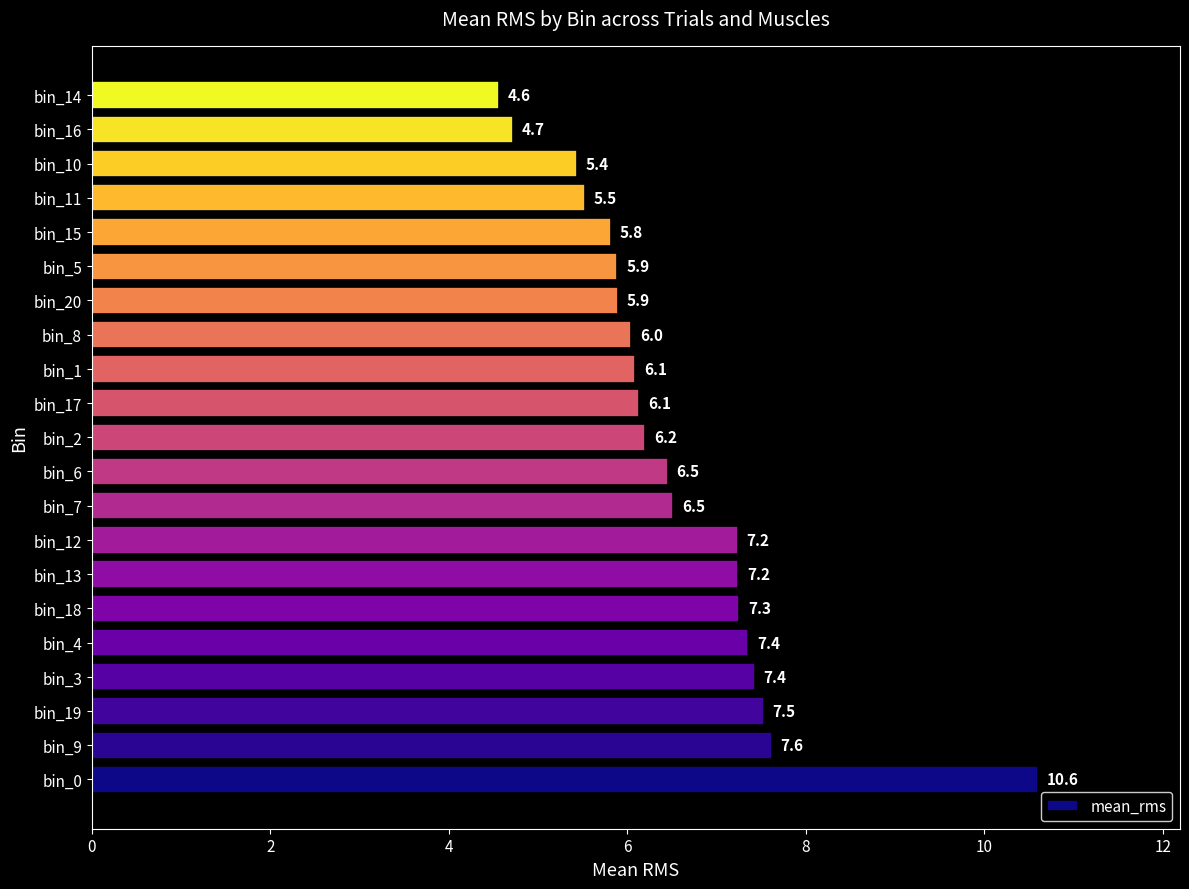

How many values are below 6?

7